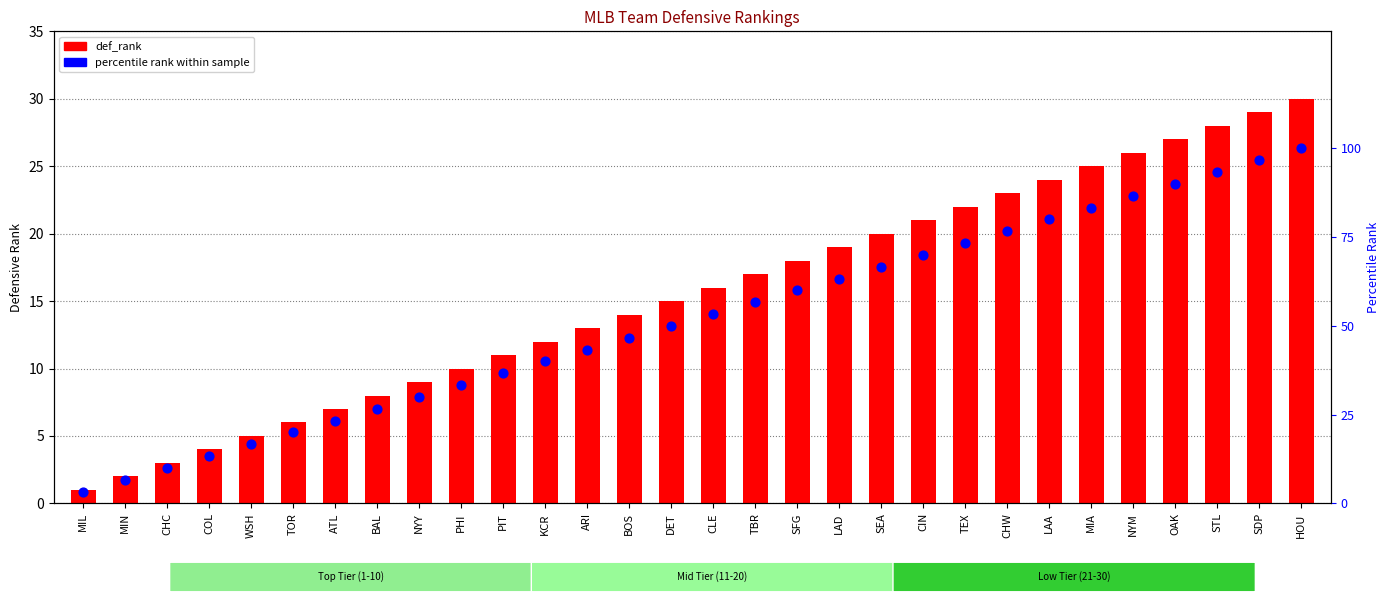

What are all the series names shown in the legend?

def_rank, percentile rank